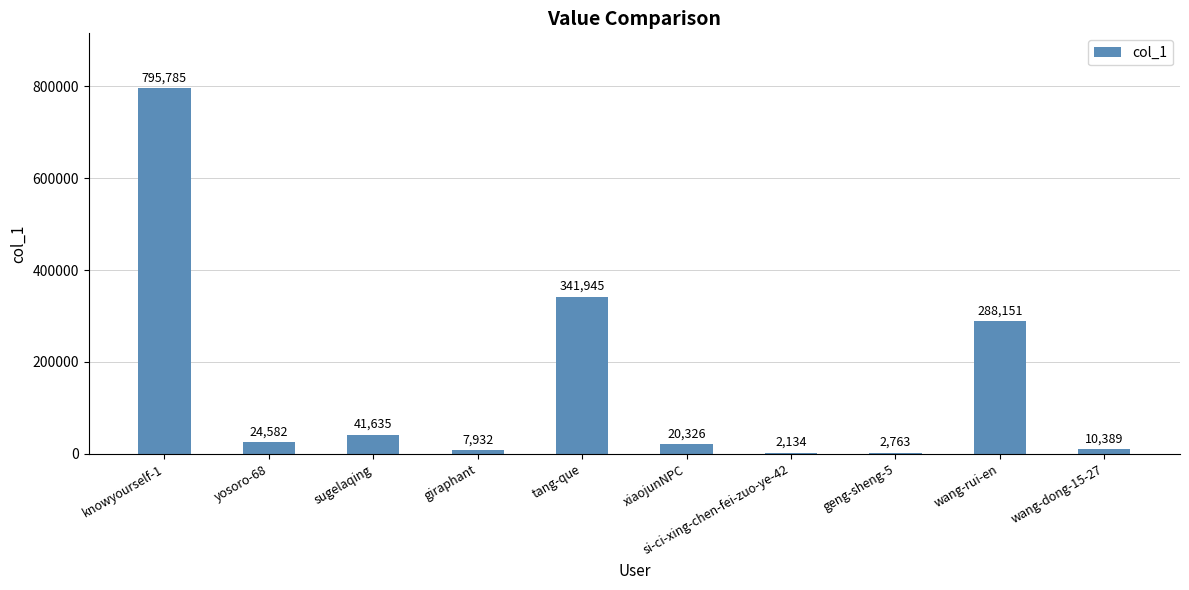

Are the bars horizontal?

No